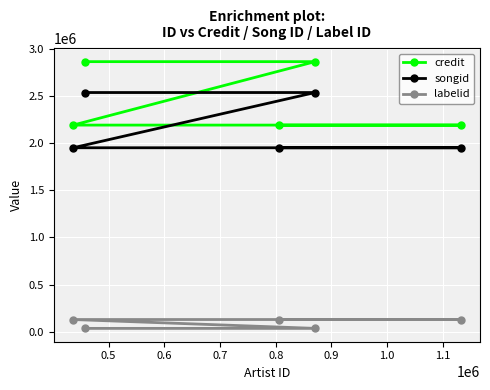

List the series in order of their peak value, lowest first.

labelid, songid, credit